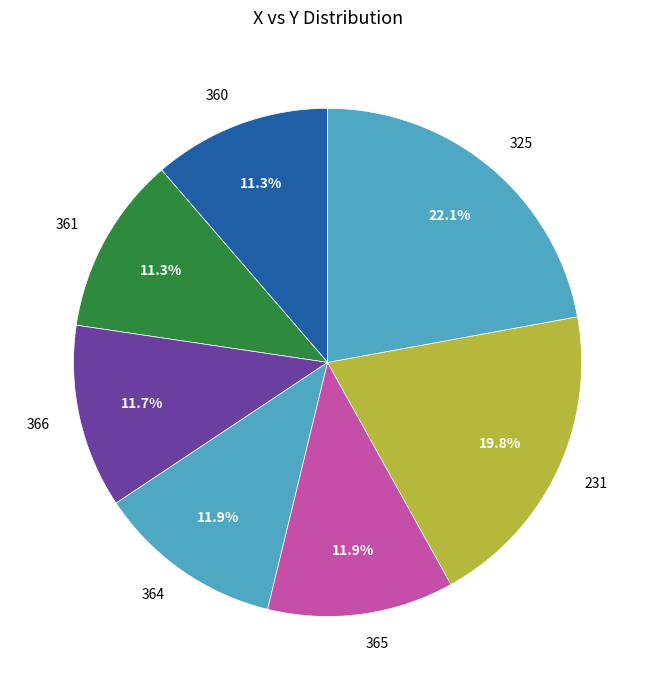

Is the sum of 231 and 361 greater than half?

No